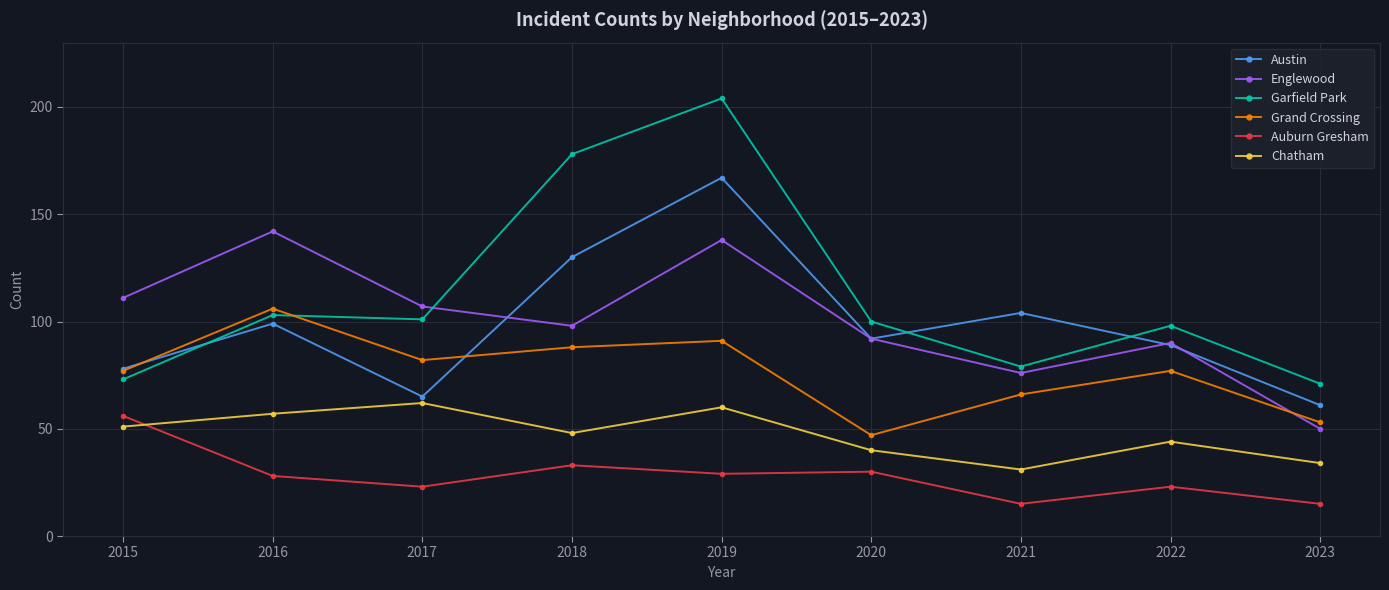

Is this an area chart (filled region under the line)?

No